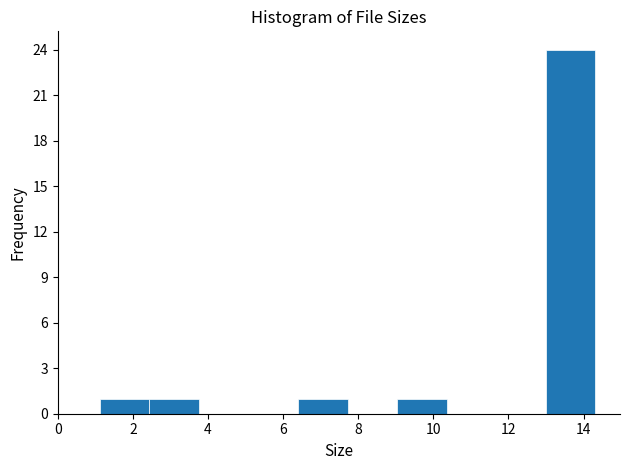

What is the height of the bar covering 13.0 to 14.4 on the x-axis? Neither the bar edges nor the heights are printed on the chart, so give them approximately, as read against the axes.

24